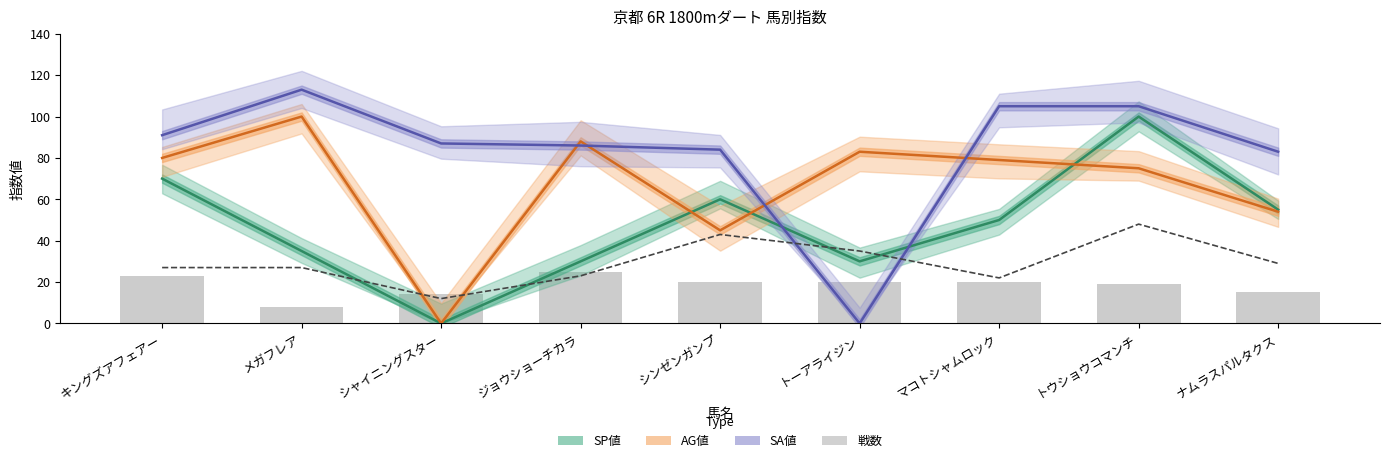

What is the label of the 9th bar from the right?

キングズアフェアー